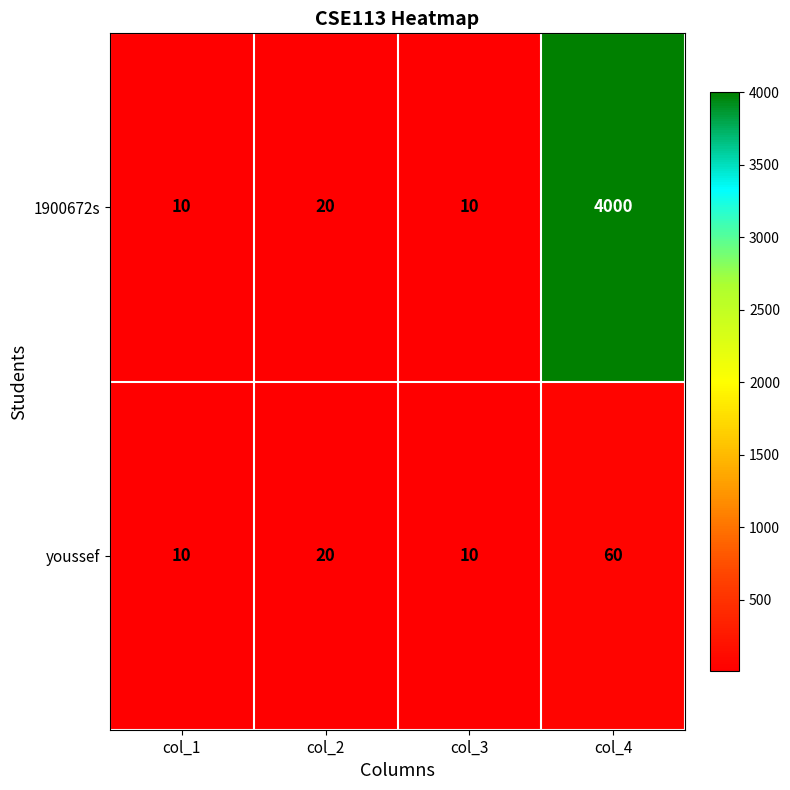

At col_4, list the series in order from smallest to largest.

youssef, 1900672s